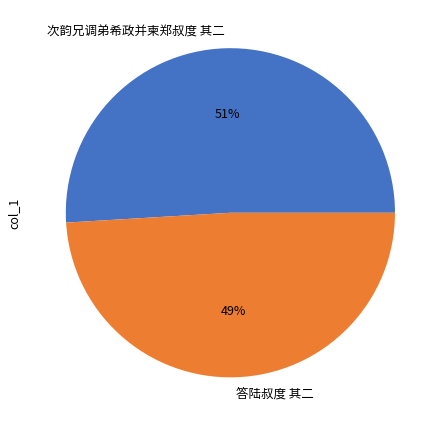

The 答陆叔度 其二 slice represents 58% of the pie. True or false?

False